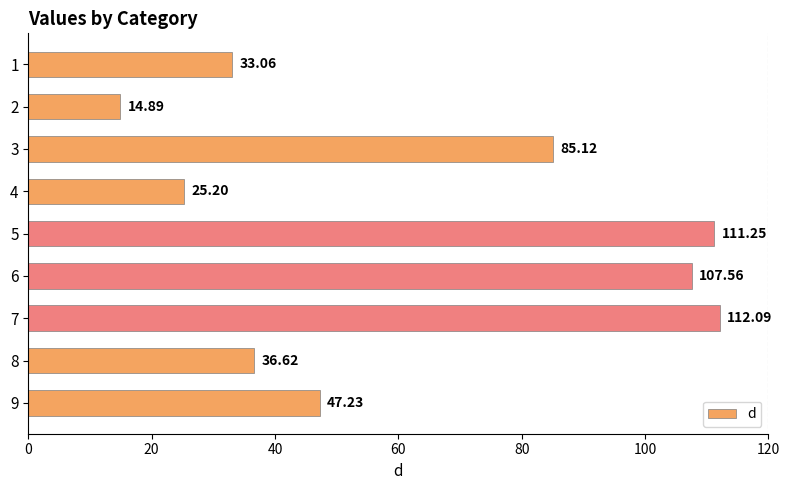

Rank the categories by value from lowest to highest.

2, 4, 1, 8, 9, 3, 6, 5, 7